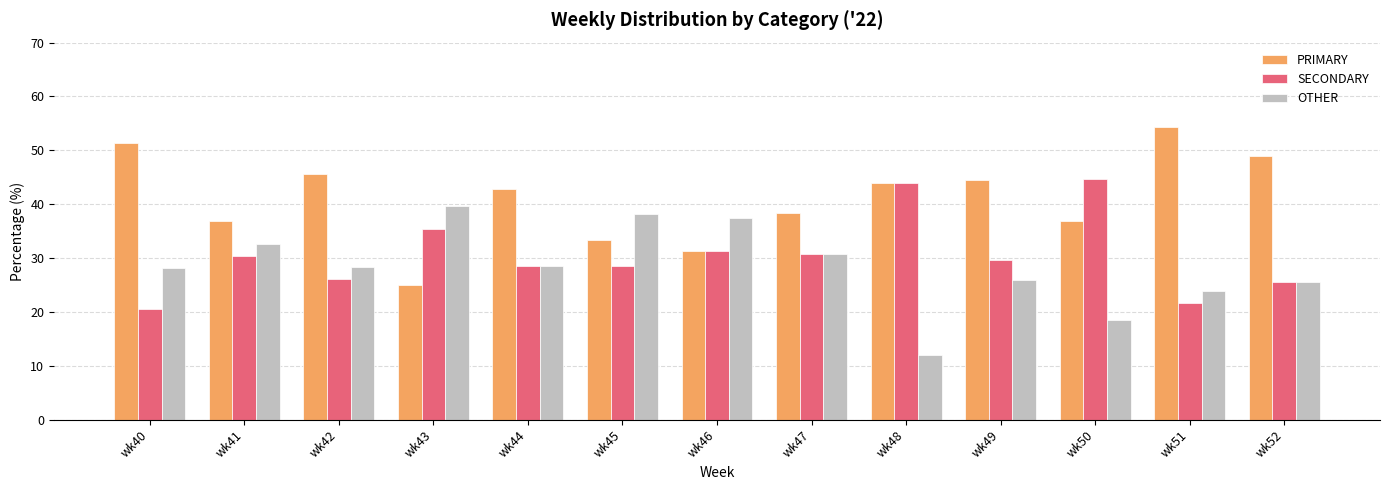

What is the sum of the PRIMARY values at wk49 and wk52?

93.4